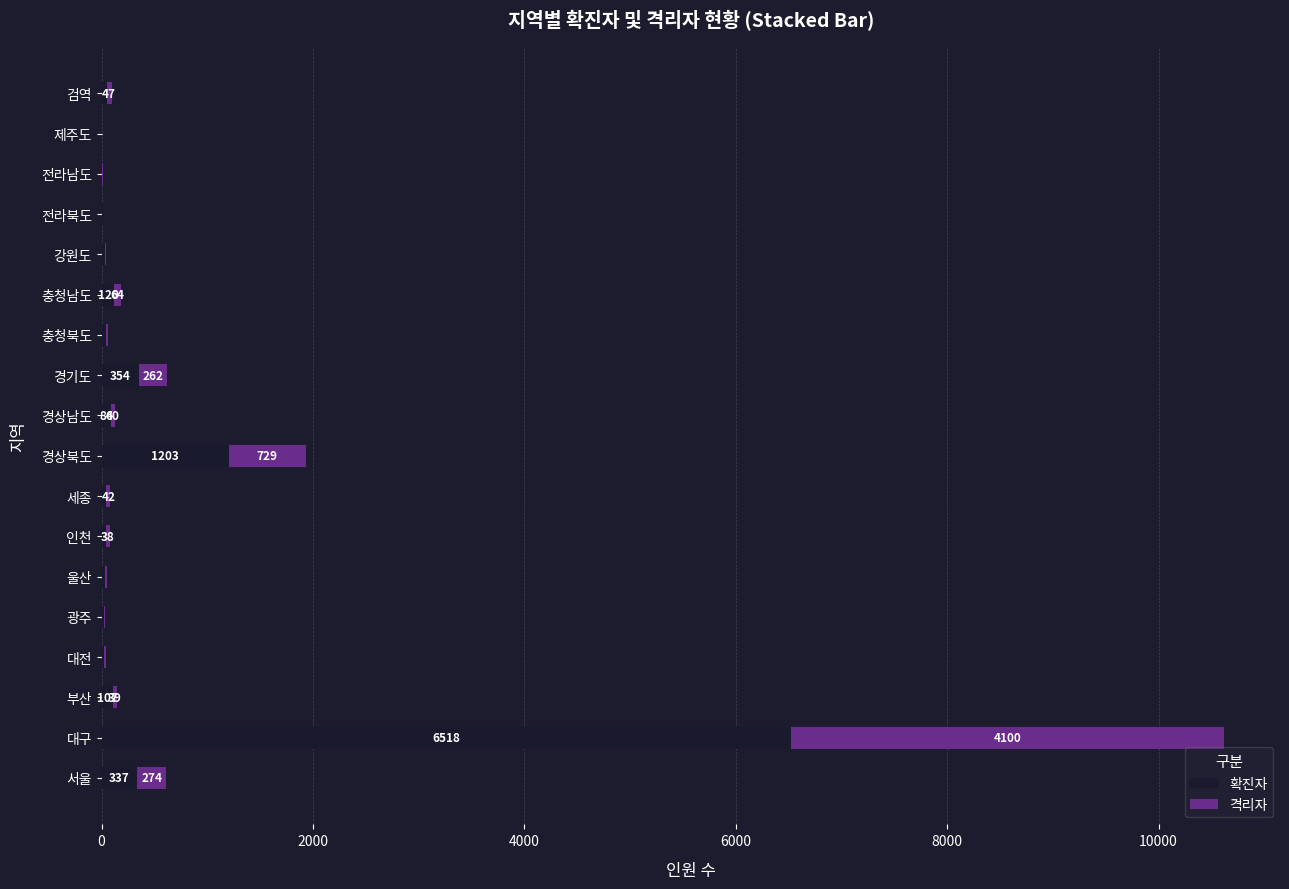

What is the maximum value for 확진자?

6518